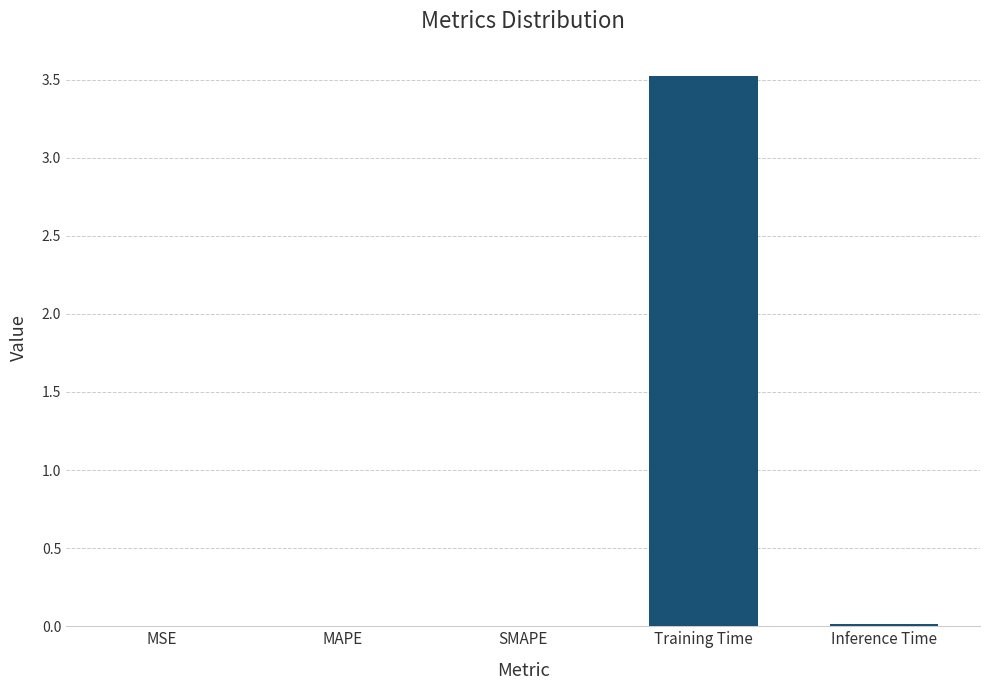

Is it true that the value at Training Time is 3.5?

True